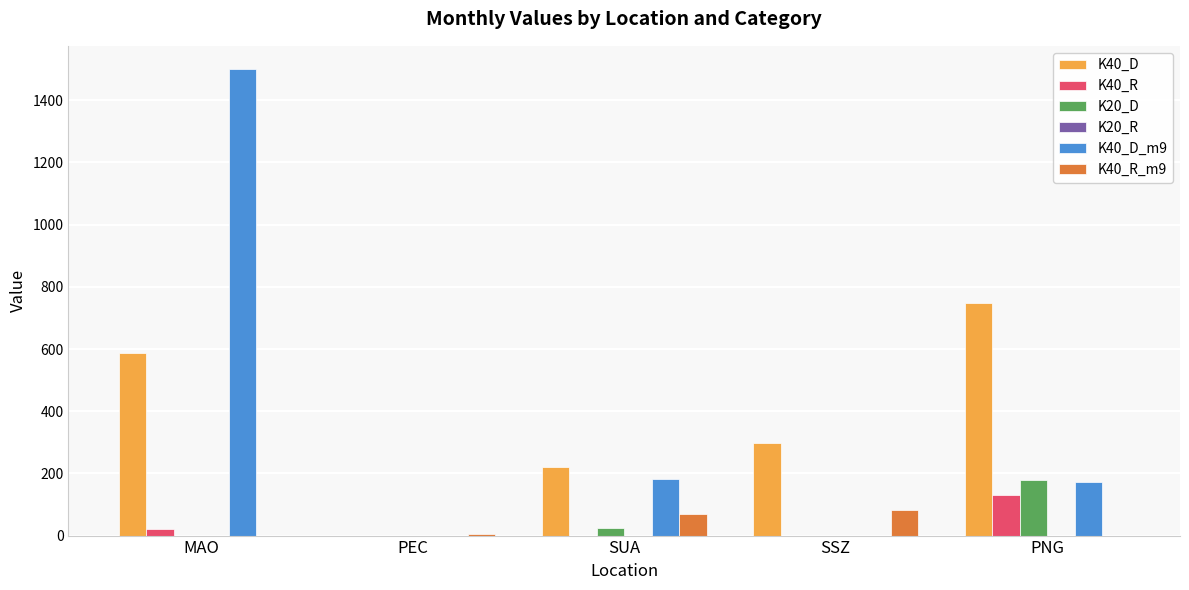

Is it true that K40_R equals 0 at SSZ?

True